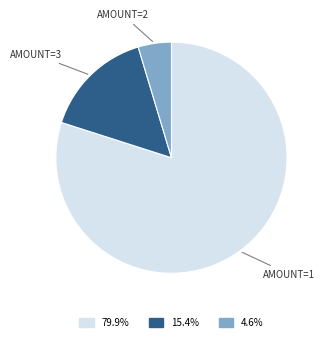

Does any single category account for the majority?

Yes